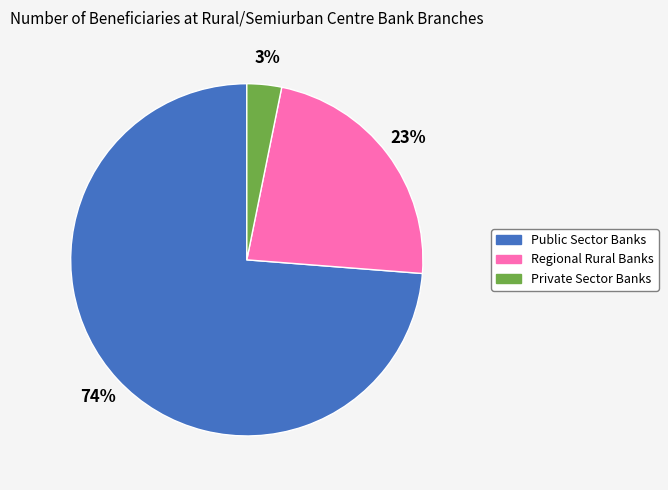

Is it true that Regional Rural Banks is 17% of the pie?

False